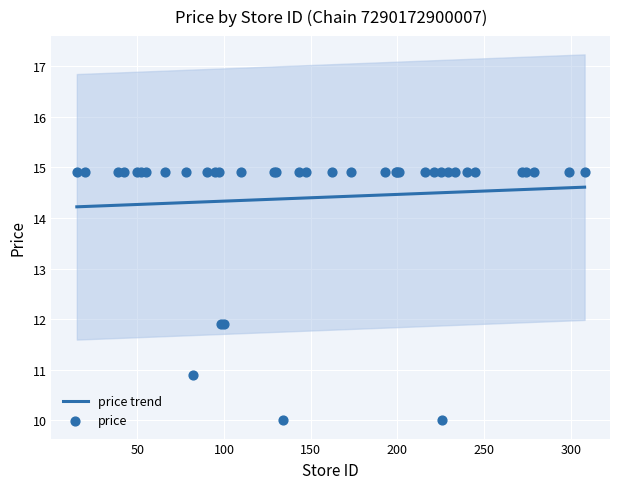

Which has a higher value, 143 or 272?

143